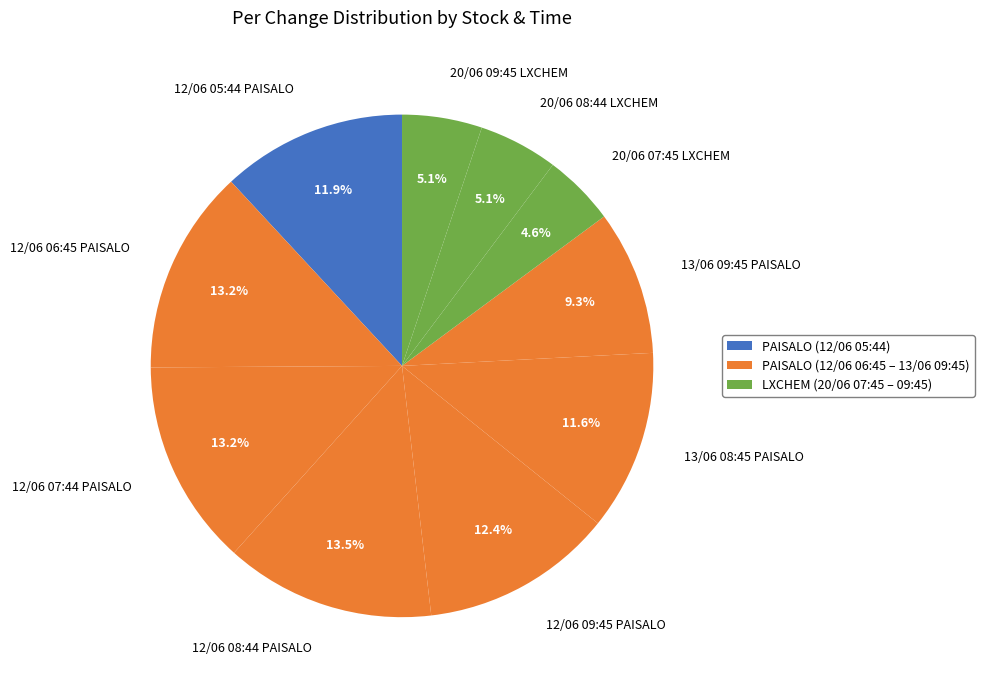

What portion of the pie excludes 12/06 08:44 PAISALO?

86.5%